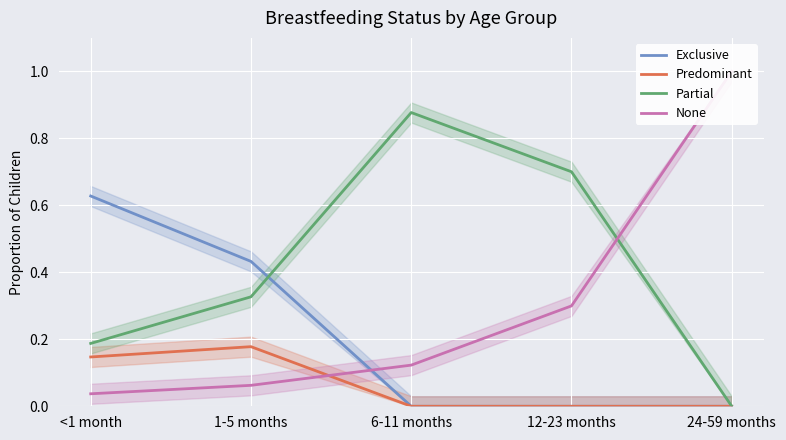

At which category is the sum across all series the highest?

<1 month